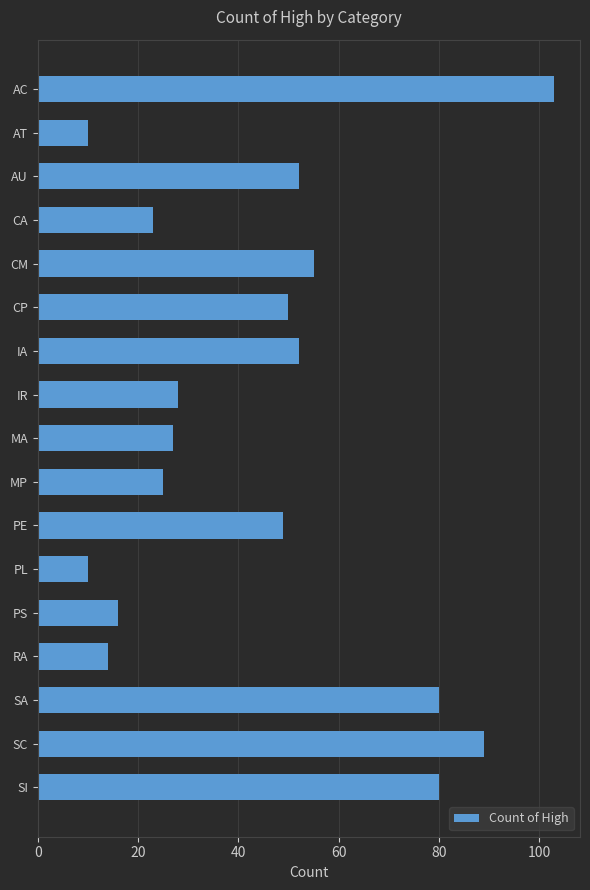

Read the value at MP.

25